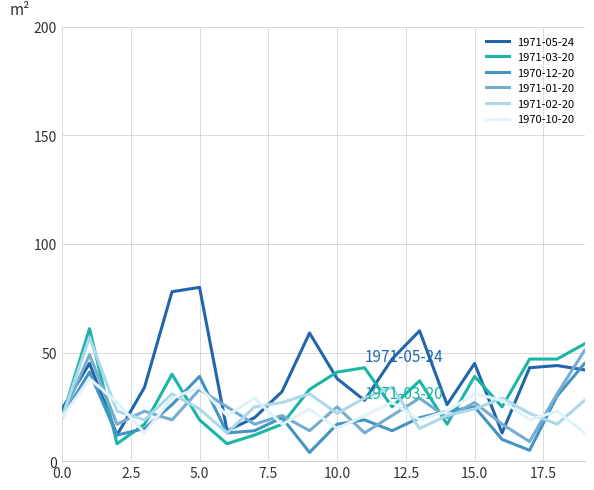

Which series has the largest range (max minus min)?

1971-05-24